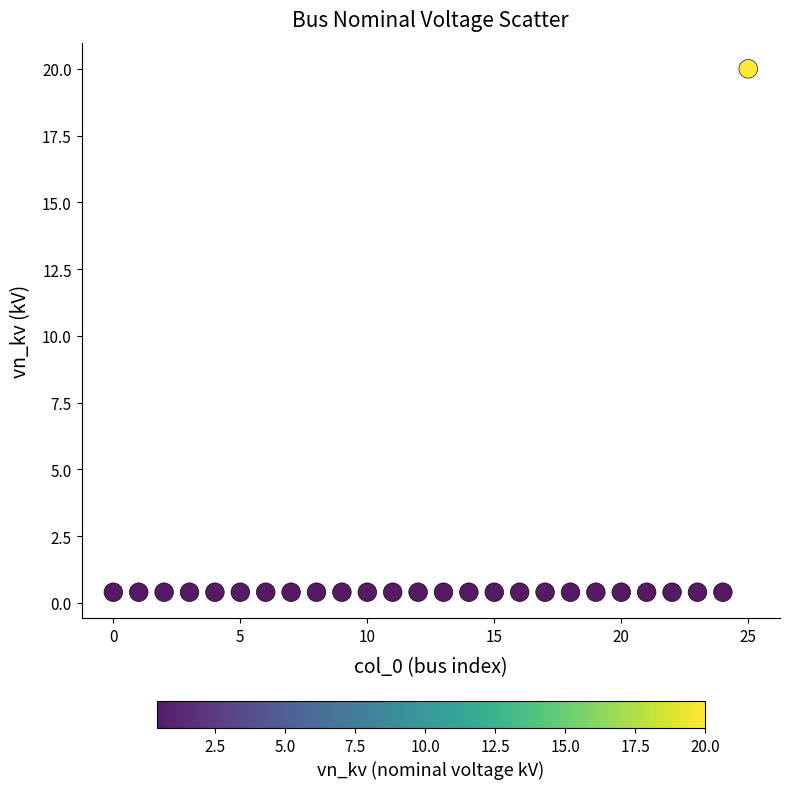

What is the range of Y values (max minus min)?

19.6